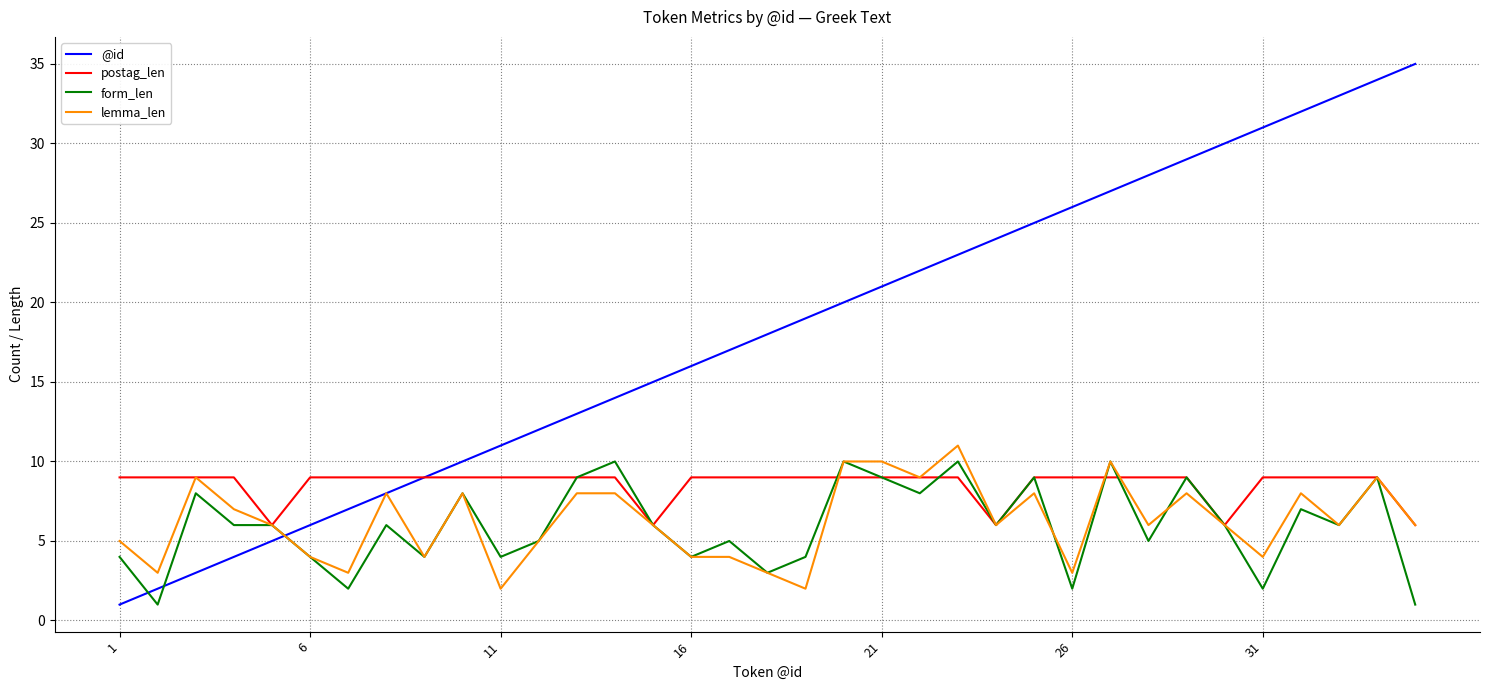

Which series has the largest range (max minus min)?

@id